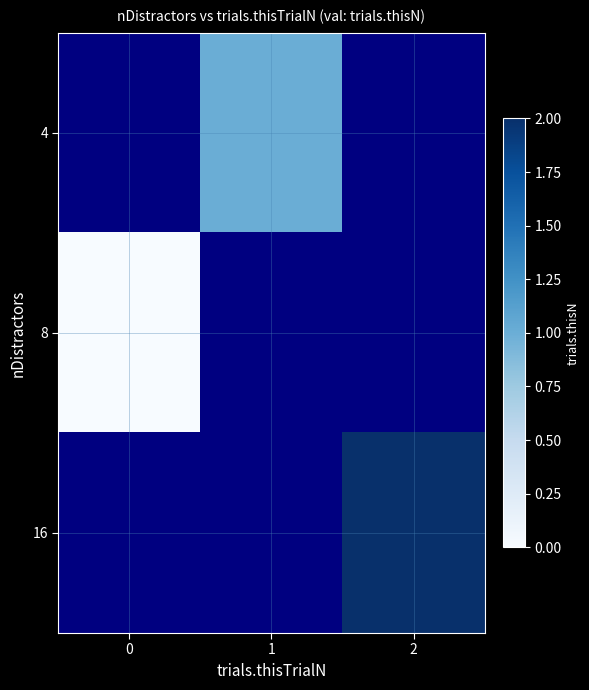

Which category has the highest value across all series?

2